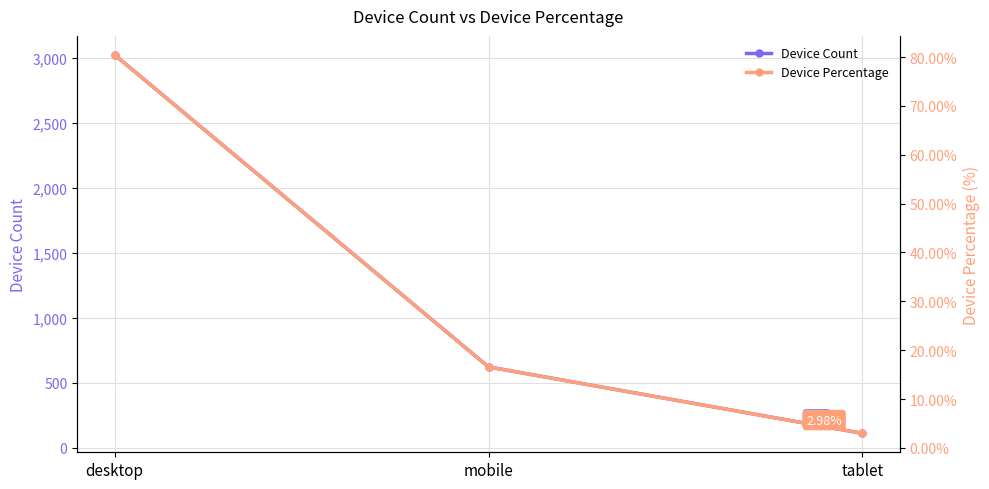

How many lines are shown in the chart?

2